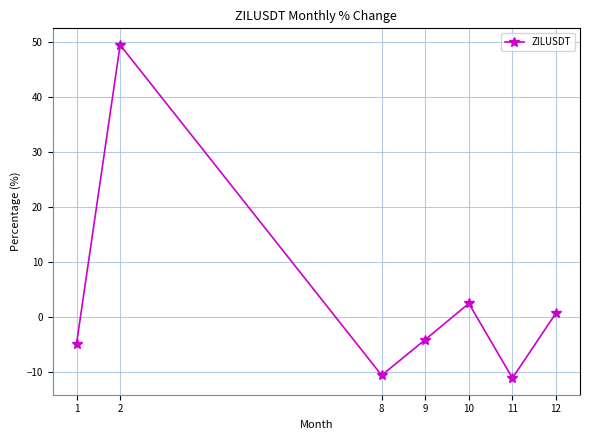

What is the sum of the values at 2 and 8?

38.9